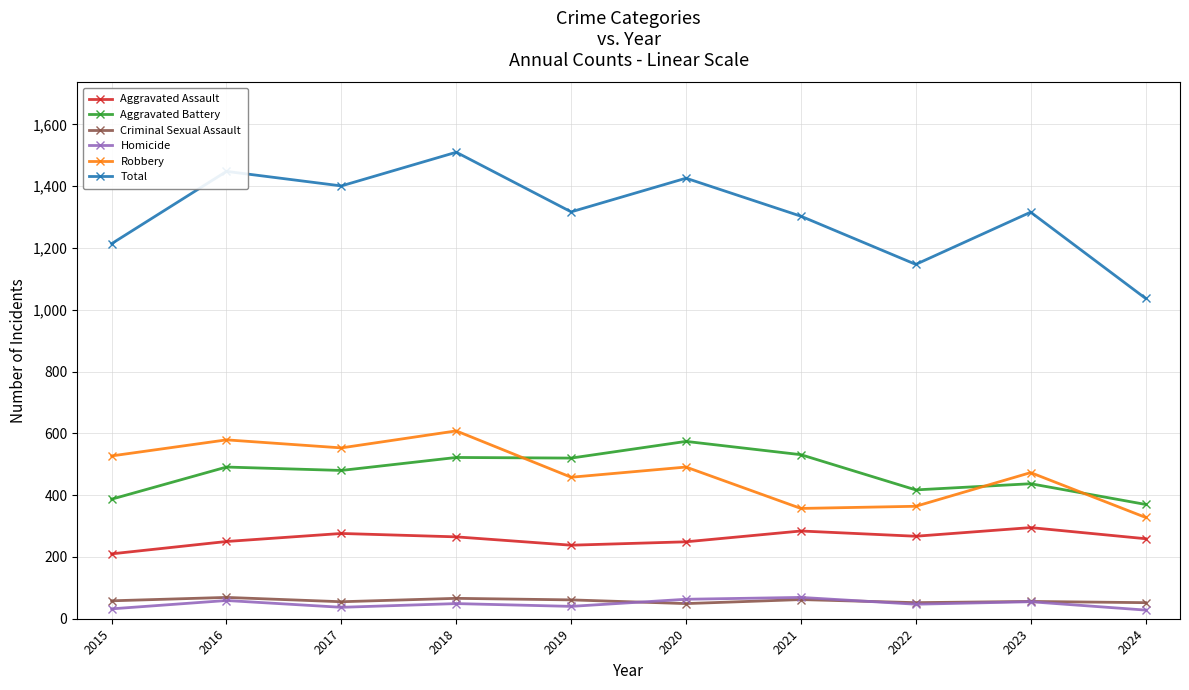

Read the Aggravated Battery value at 2015, to the nearest 5.

385